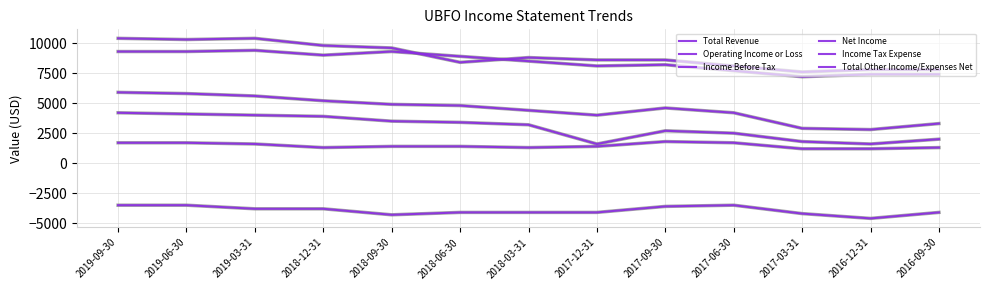

How many lines are shown in the chart?

6